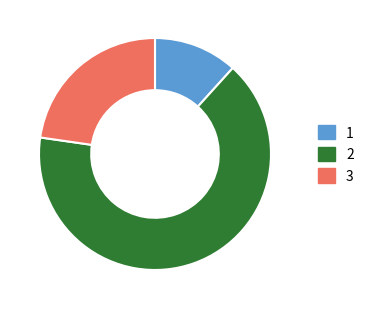

How many slices are in this pie chart?

3